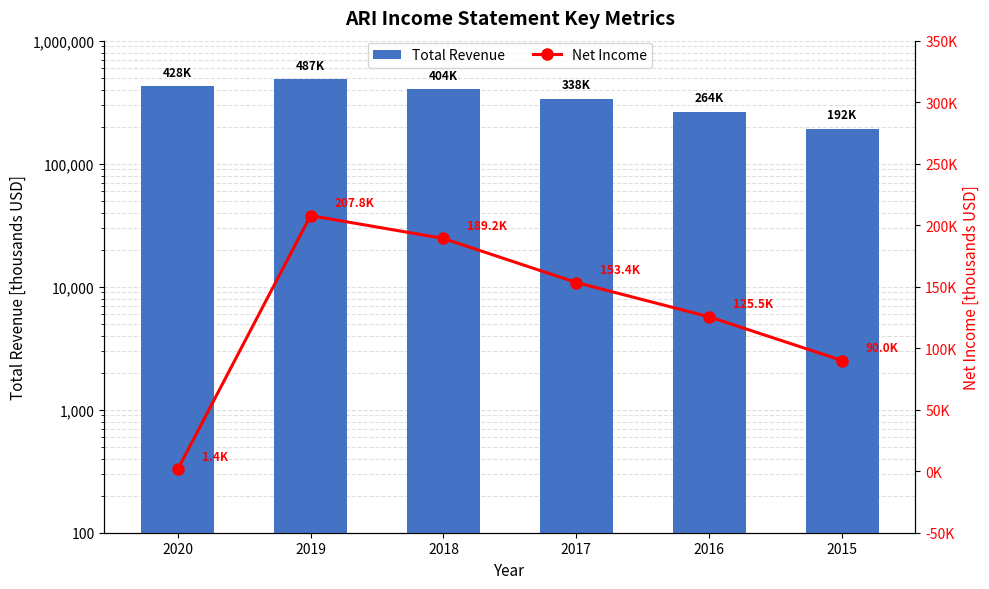

Which has a higher value, 2016 or 2018?

2018